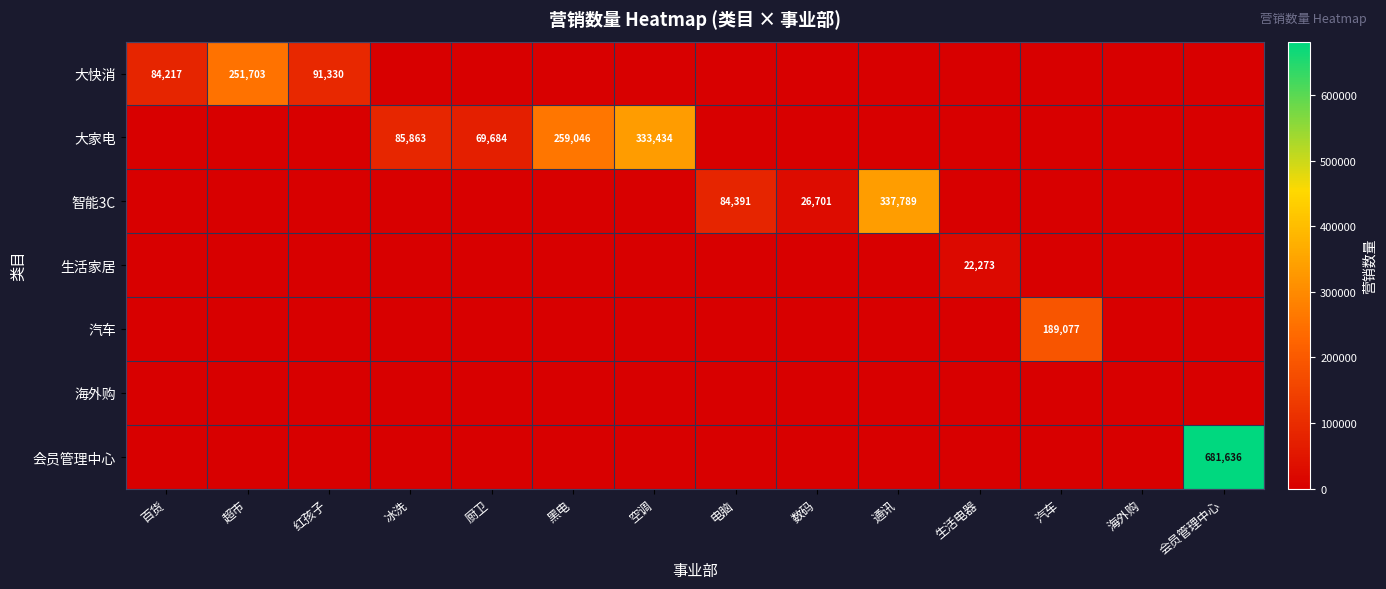

Which category has the highest value in the 大家电 series?

空调